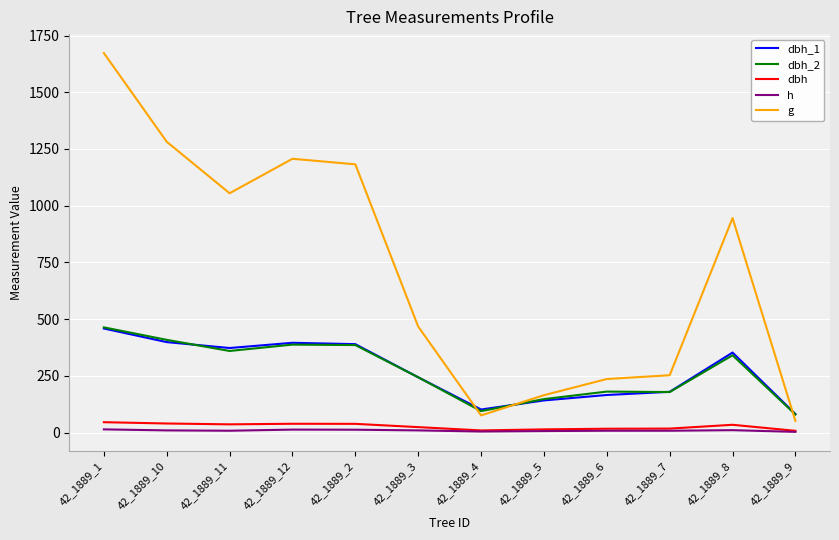

Is this an area chart (filled region under the line)?

No